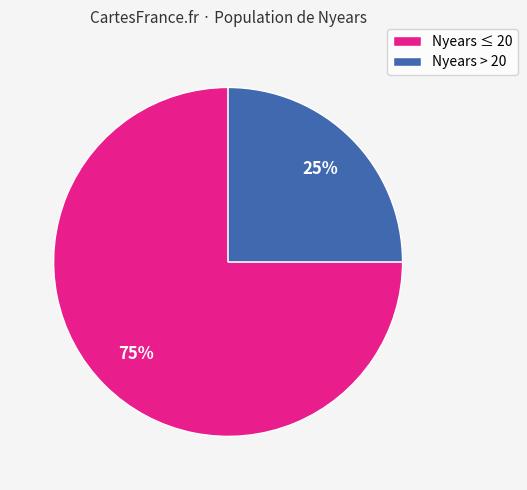

To the nearest percent, what is the difference between the largest and smallest slice percentages?

50%